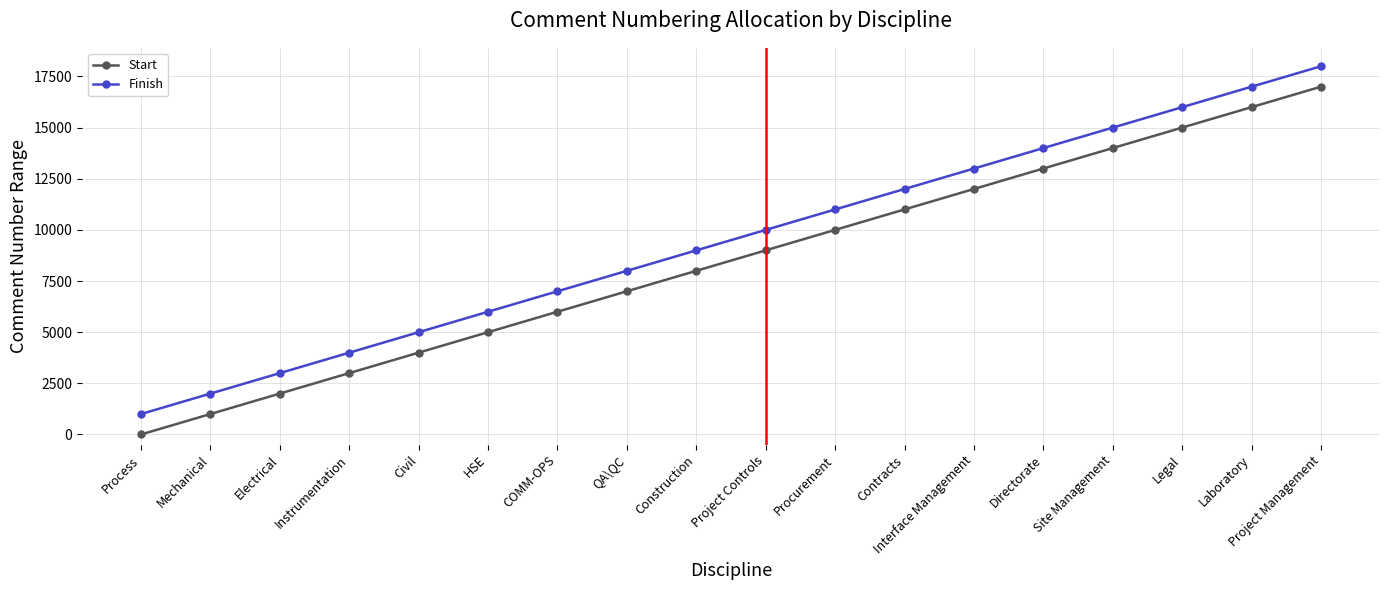

What is the difference between the highest and lowest values at Instrumentation?

999